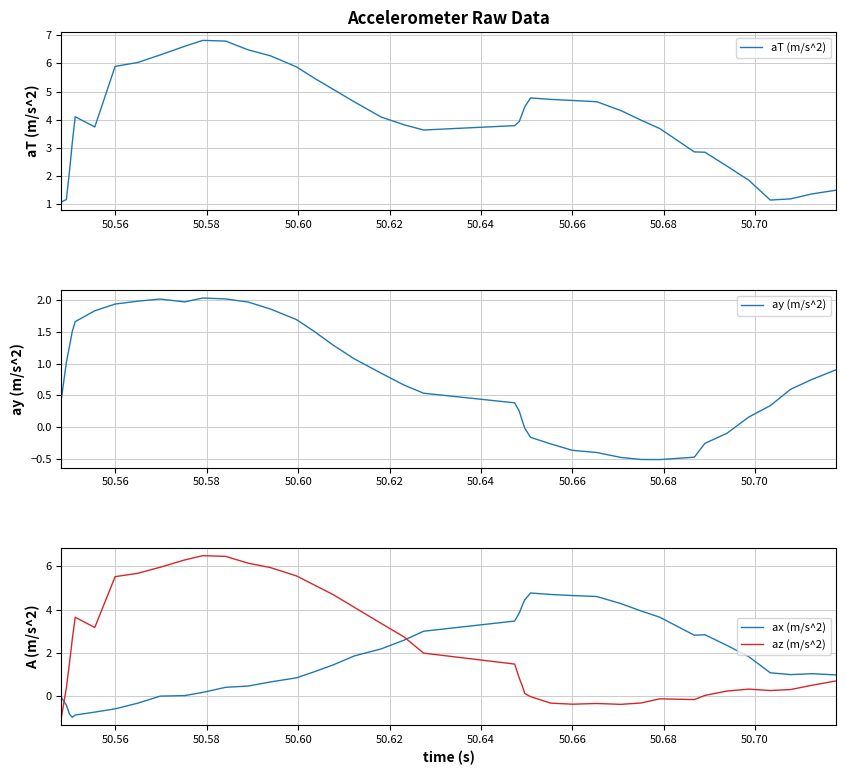

Is this an area chart (filled region under the line)?

No